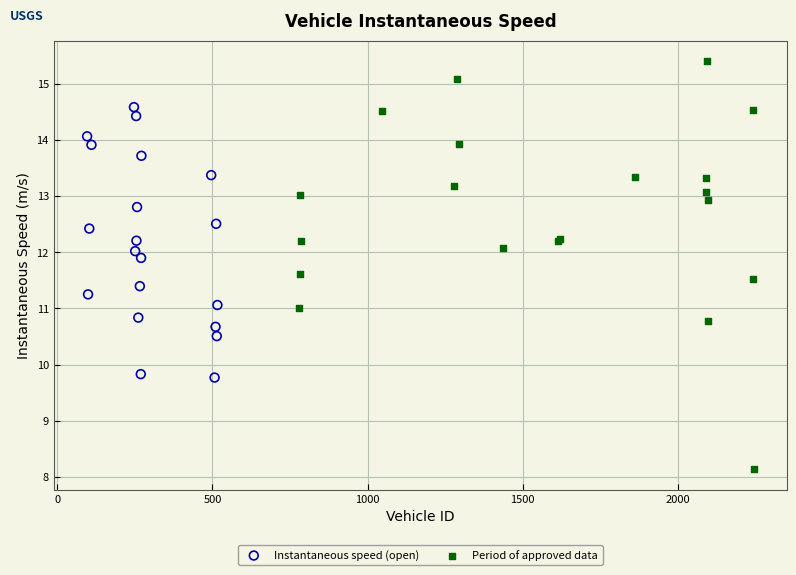

What are all the series names shown in the legend?

Instantaneous speed (open), Period of approved data